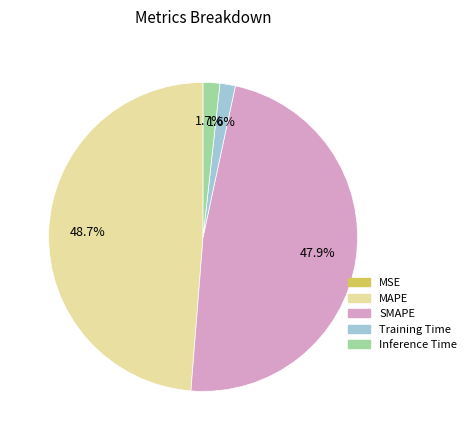

What is the largest slice in the pie chart?

MAPE